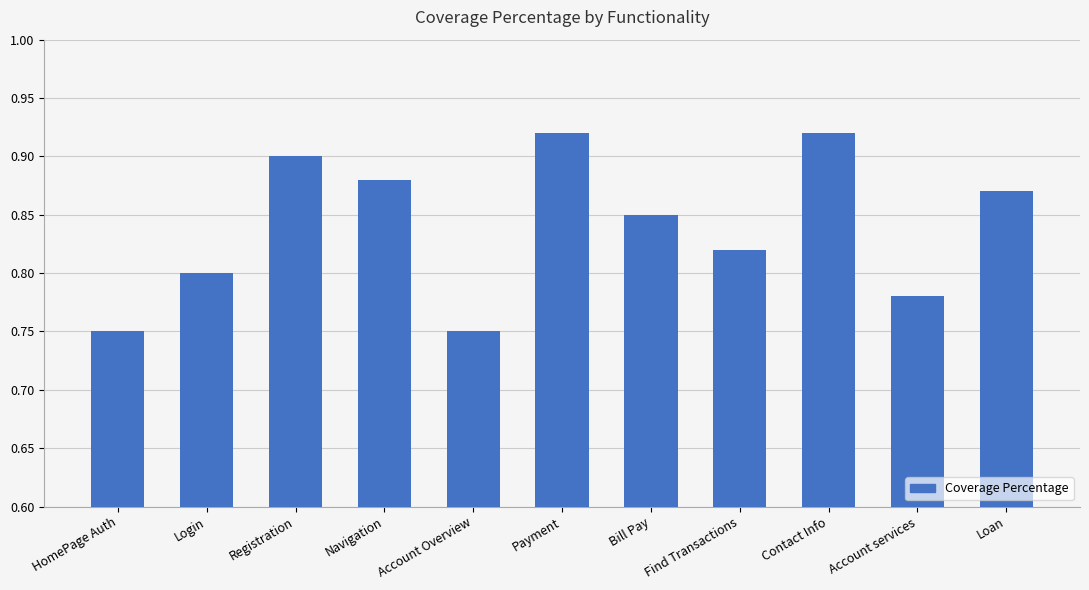

What position from the left is Account Overview?

5